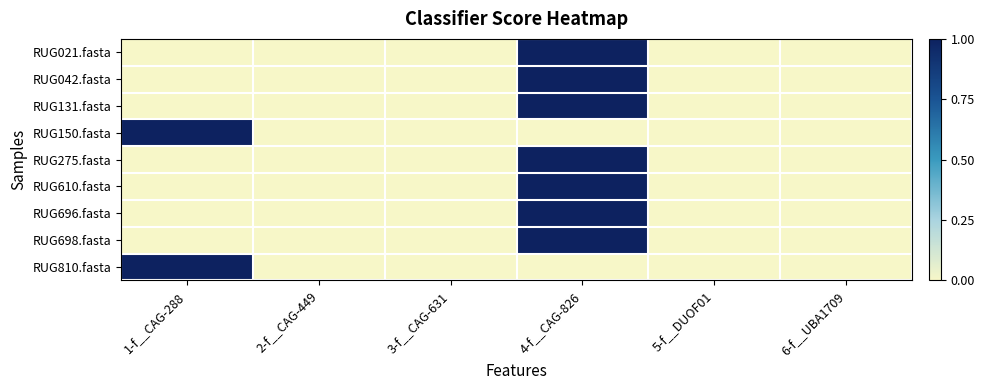

Reading left to right, what are all the values shown in this chart?

RUG021.fasta: 1-f__CAG-288=0	2-f__CAG-449=0	3-f__CAG-631=0	4-f__CAG-826=1	5-f__DUOF01=0	6-f__UBA1709=0
RUG042.fasta: 1-f__CAG-288=0	2-f__CAG-449=0	3-f__CAG-631=0	4-f__CAG-826=1	5-f__DUOF01=0	6-f__UBA1709=0
RUG131.fasta: 1-f__CAG-288=0	2-f__CAG-449=0	3-f__CAG-631=0	4-f__CAG-826=1	5-f__DUOF01=0	6-f__UBA1709=0
RUG150.fasta: 1-f__CAG-288=1	2-f__CAG-449=0	3-f__CAG-631=0	4-f__CAG-826=0	5-f__DUOF01=0	6-f__UBA1709=0
RUG275.fasta: 1-f__CAG-288=0	2-f__CAG-449=0	3-f__CAG-631=0	4-f__CAG-826=1	5-f__DUOF01=0	6-f__UBA1709=0
RUG610.fasta: 1-f__CAG-288=0	2-f__CAG-449=0	3-f__CAG-631=0	4-f__CAG-826=1	5-f__DUOF01=0	6-f__UBA1709=0
RUG696.fasta: 1-f__CAG-288=0	2-f__CAG-449=0	3-f__CAG-631=0	4-f__CAG-826=1	5-f__DUOF01=0	6-f__UBA1709=0
RUG698.fasta: 1-f__CAG-288=0	2-f__CAG-449=0	3-f__CAG-631=0	4-f__CAG-826=1	5-f__DUOF01=0	6-f__UBA1709=0
RUG810.fasta: 1-f__CAG-288=1	2-f__CAG-449=0	3-f__CAG-631=0	4-f__CAG-826=0	5-f__DUOF01=0	6-f__UBA1709=0